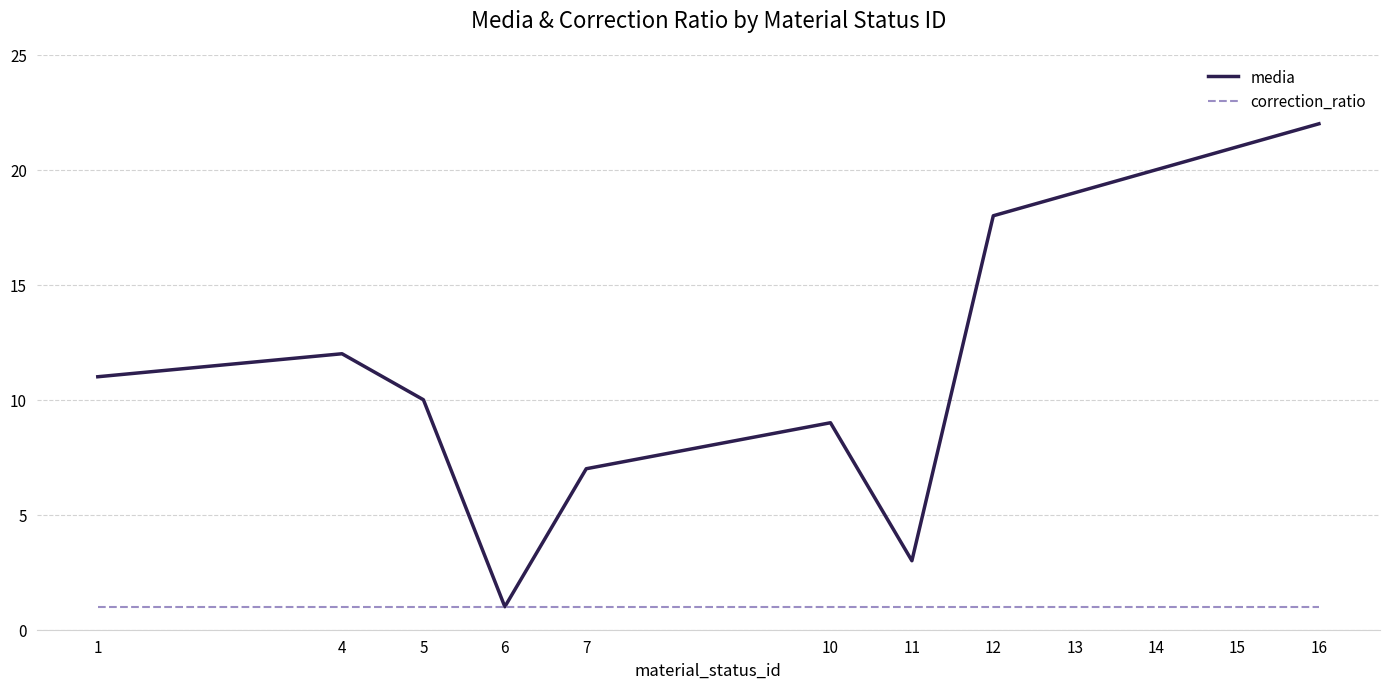

What is the total value across all series at 14?

21